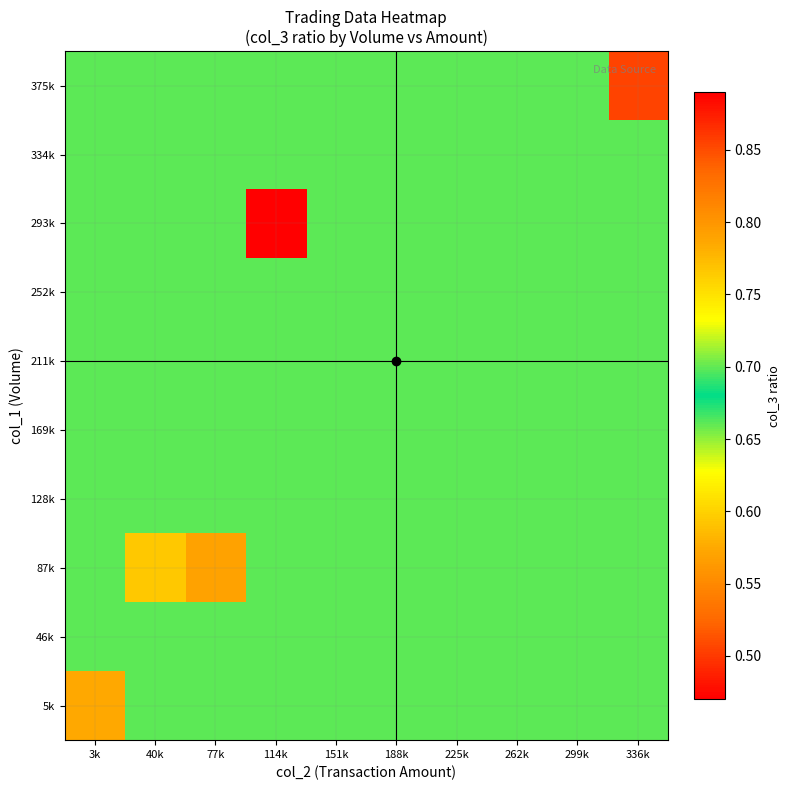

At how many categories does at least one series exceed 0?

10